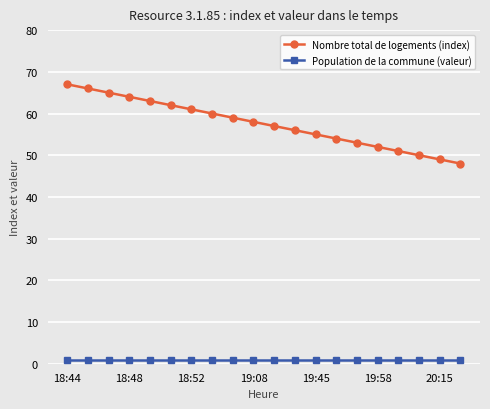

What is the maximum value shown in the chart?

67